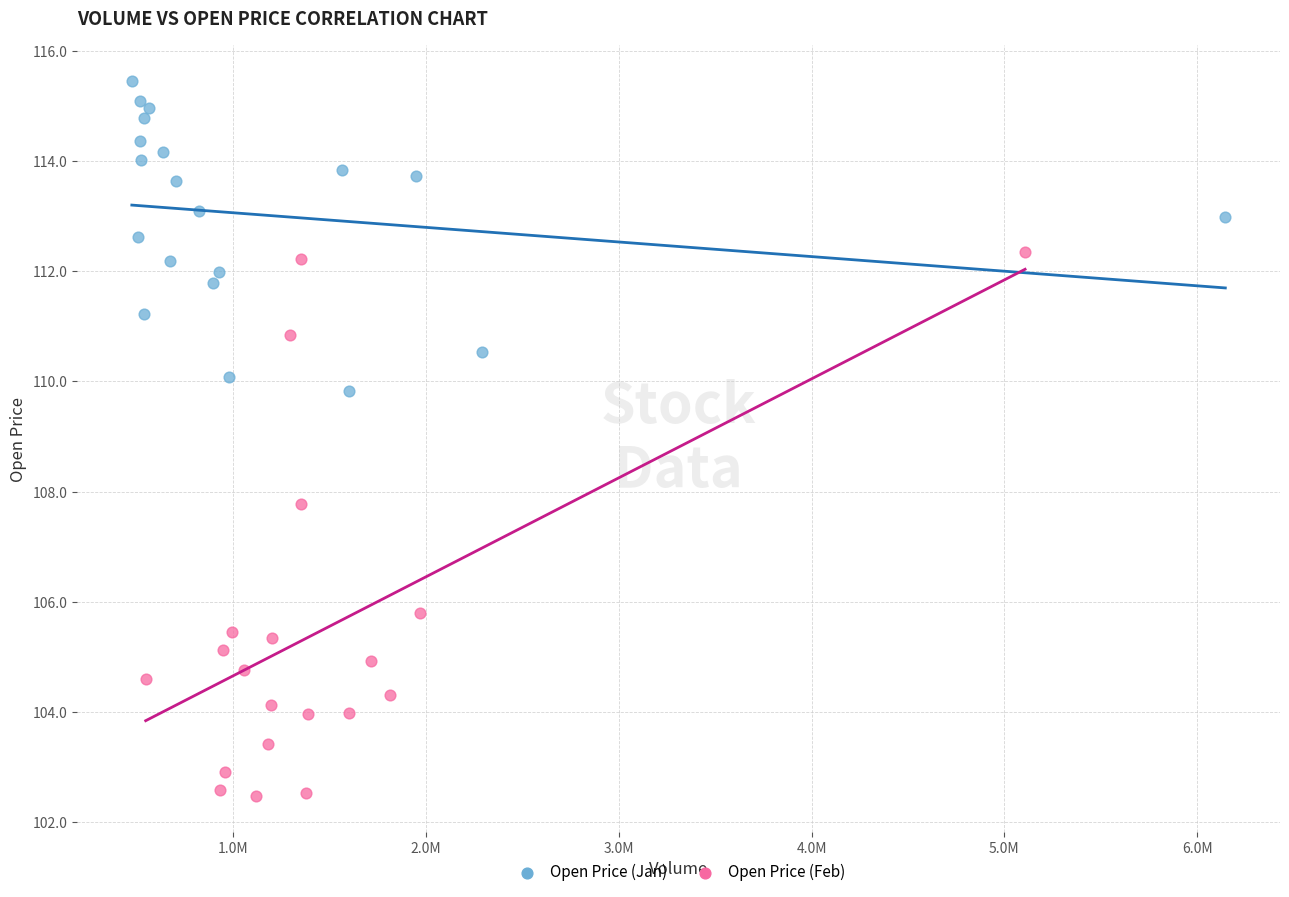

Which series has the widest spread of Y values?

Open Price (Feb)